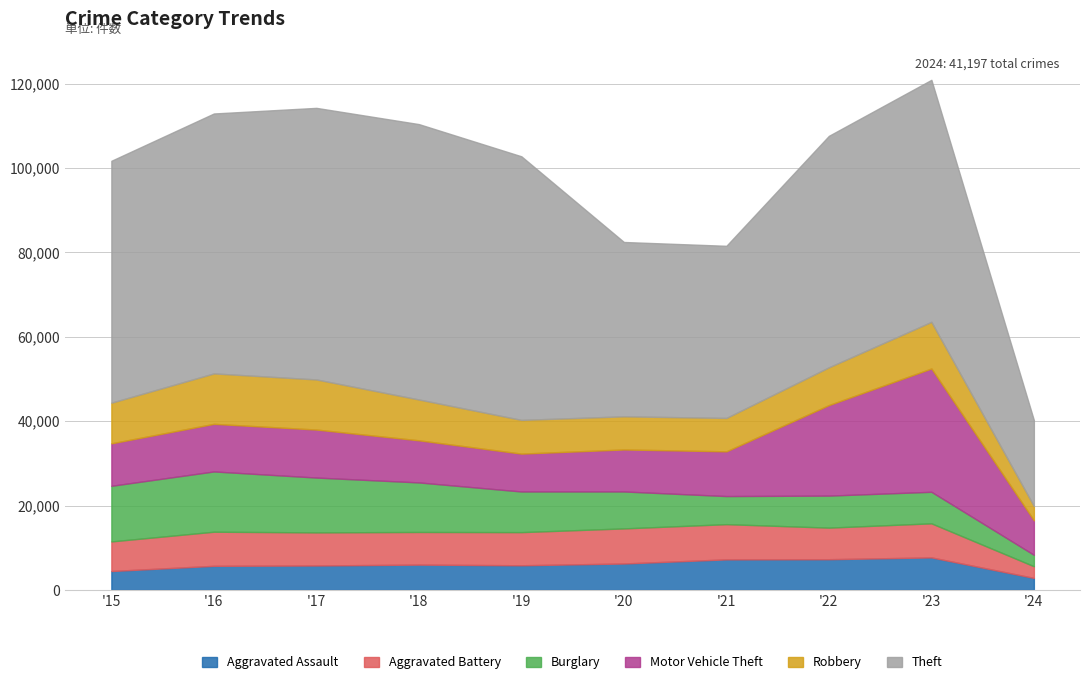

What is the total value across all series at 2015?

101739